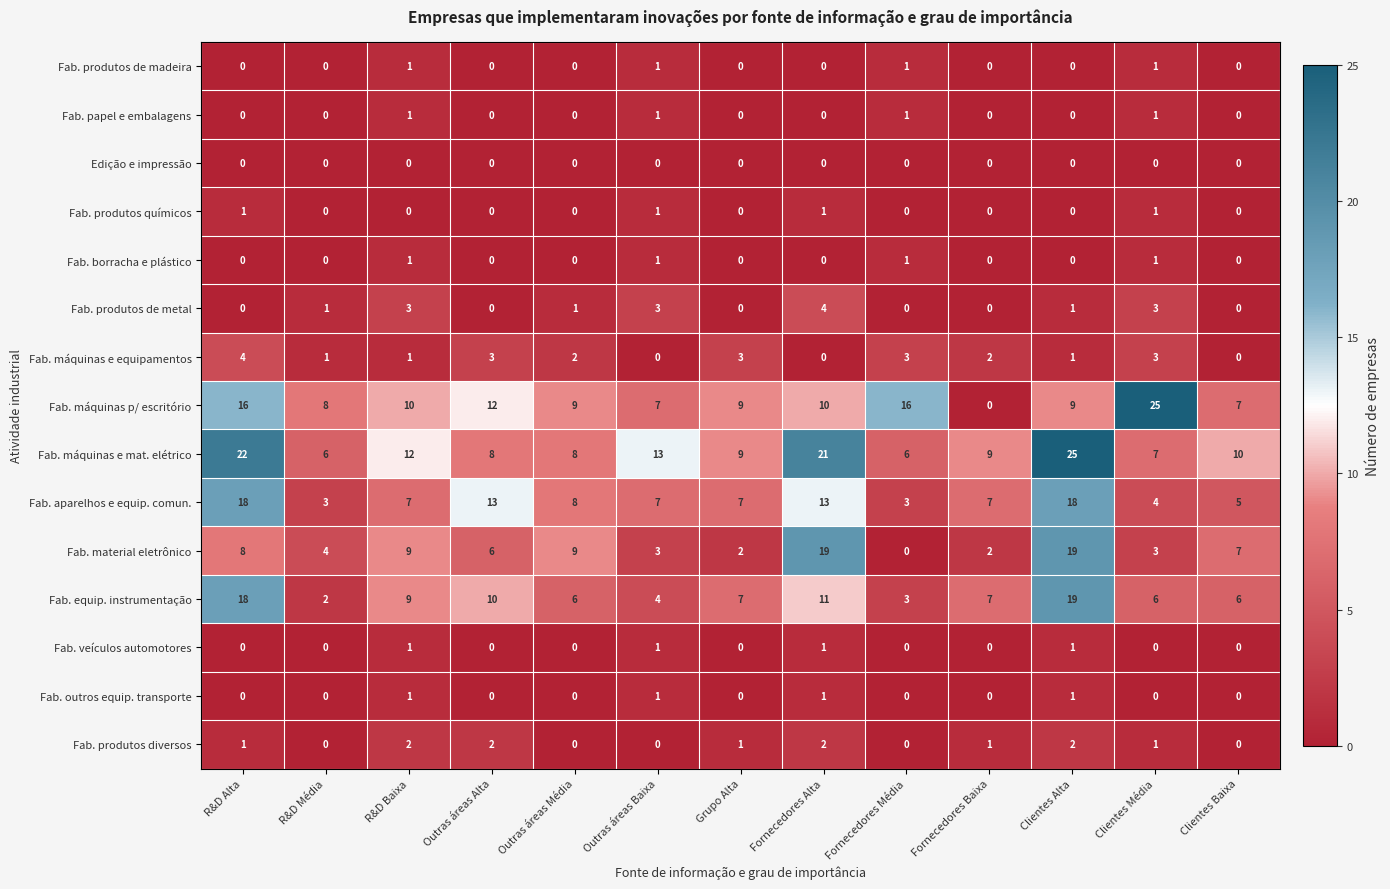

Which category has the highest value in the Fab. máquinas e equipamentos series?

R&D Alta